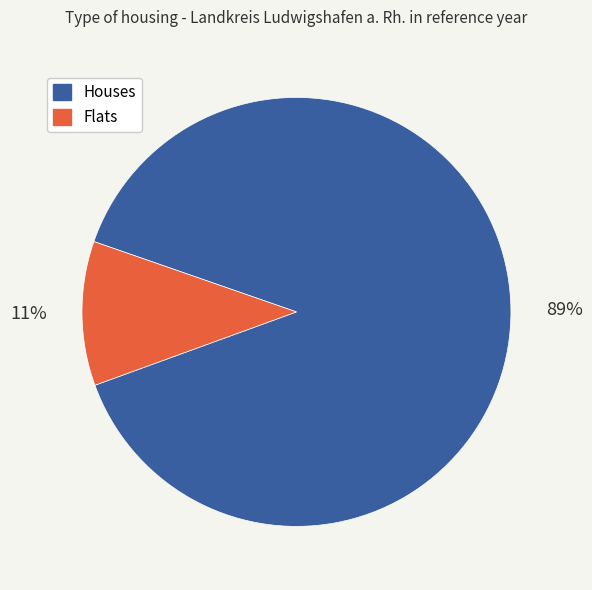

Which has a higher value, Flats or Houses?

Houses